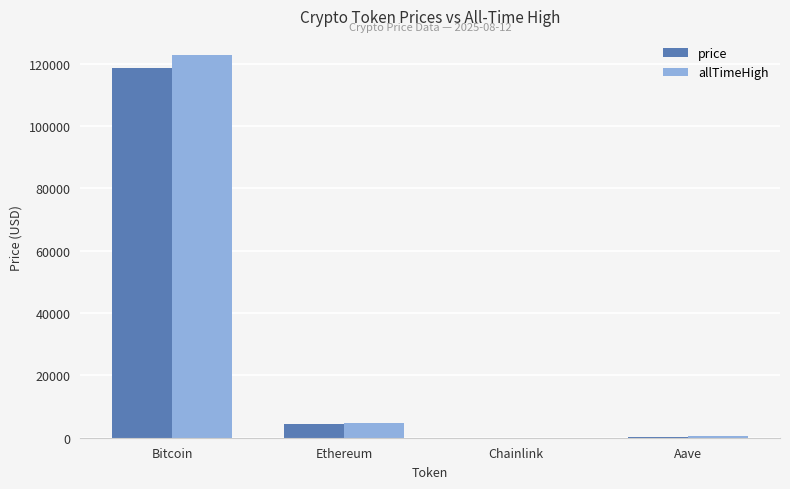

At which category is the sum across all series the highest?

Bitcoin